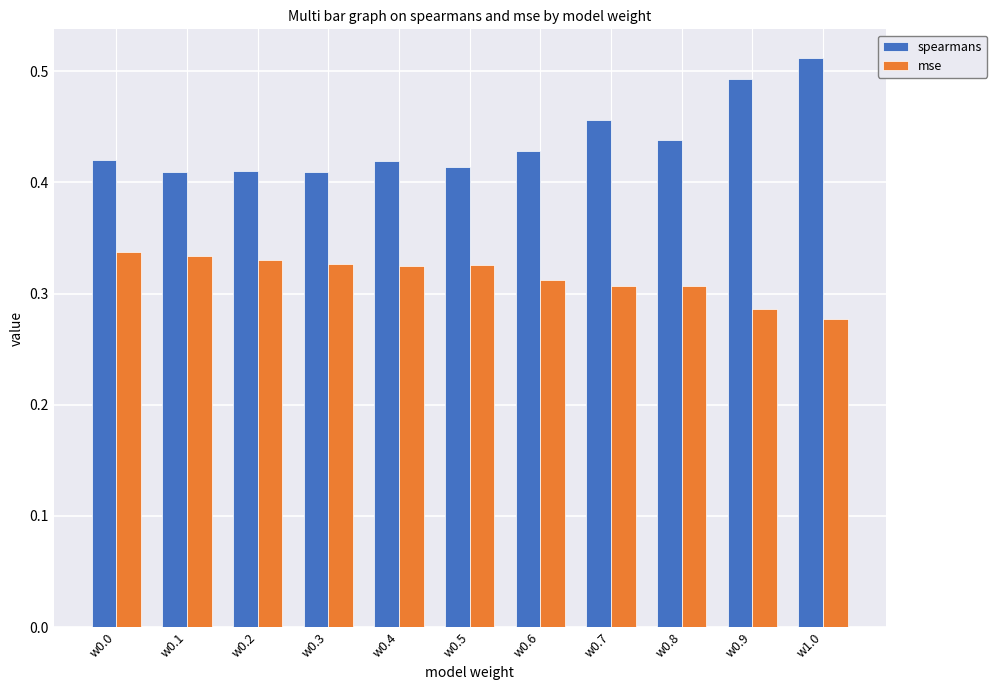

Between w0.6 and w0.7, which series saw the biggest shift?

spearmans